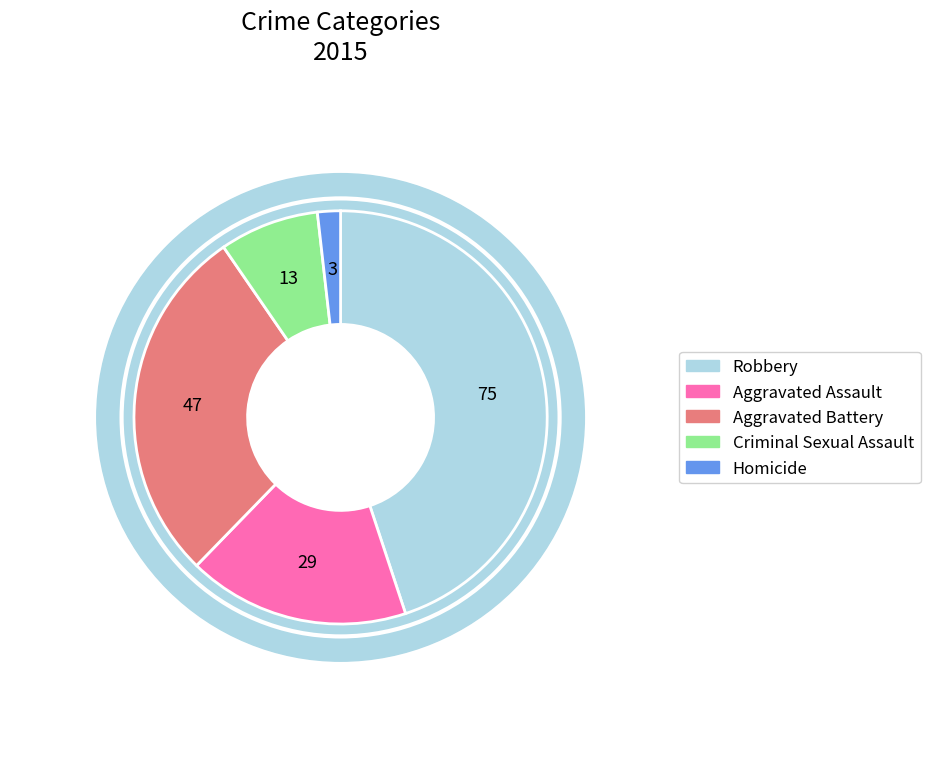

How many segments does this pie chart have?

5